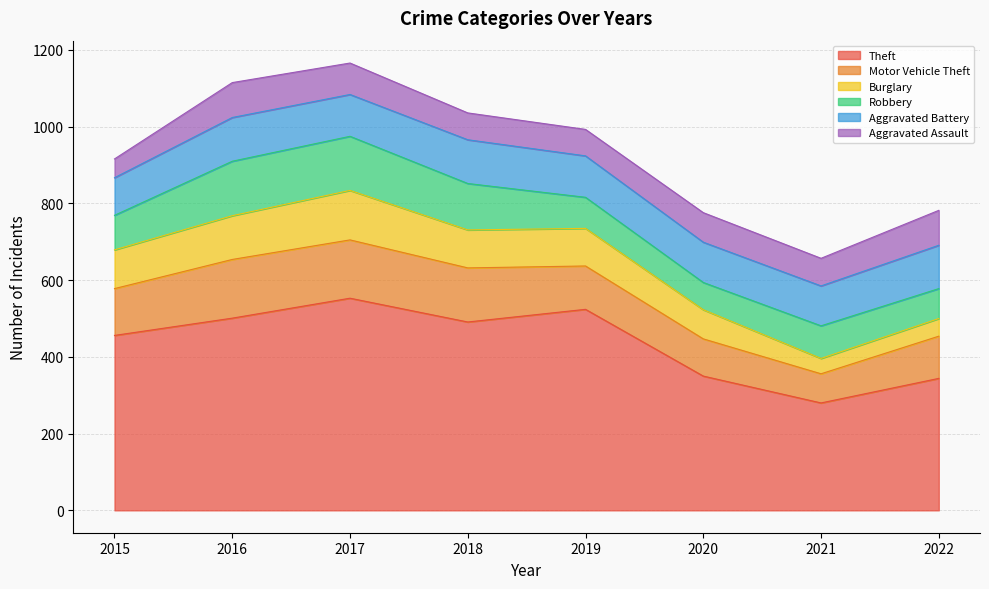

What is the difference between the highest and lowest values at 2016?

410